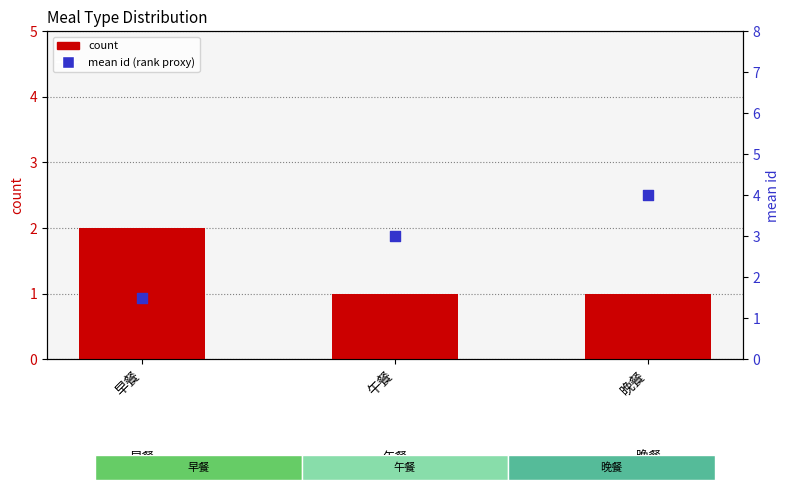

What is the total value across all series at 晚餐?

5.0